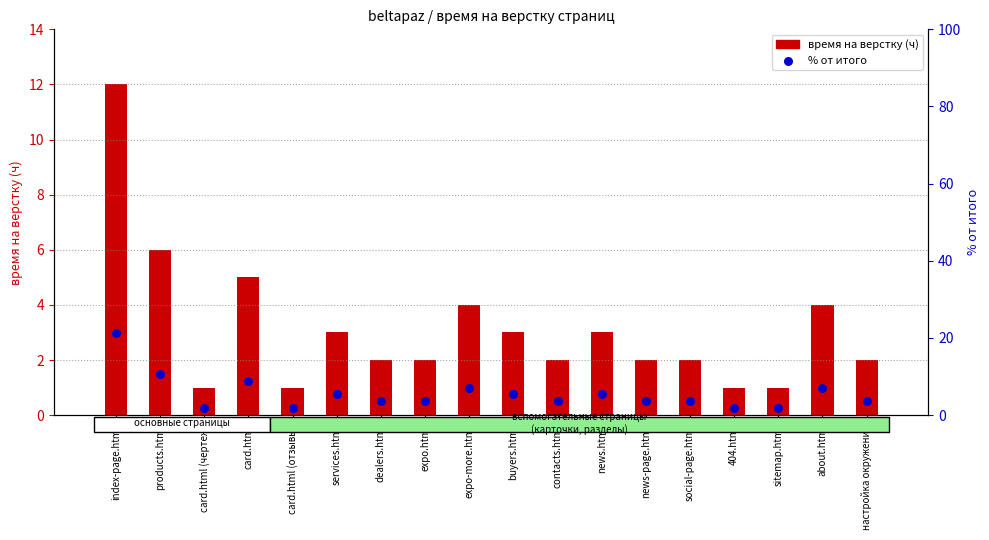

What is the total value across all series at 404.html?

2.8